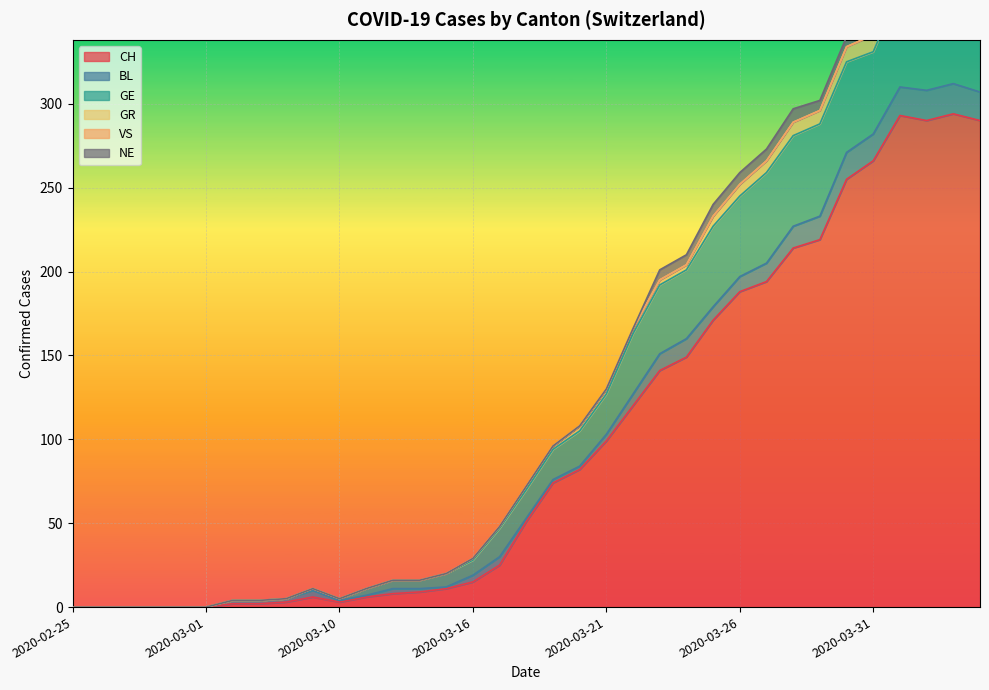

True or false: GE and VS cross at least once.

False